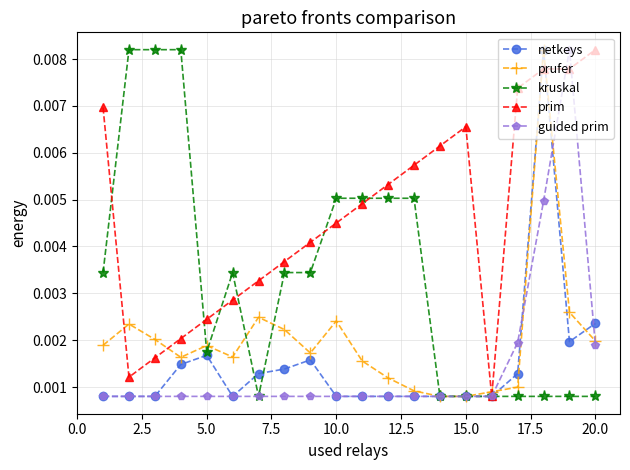

True or false: guided prim has more than 0 points higher than both neighbors.

True